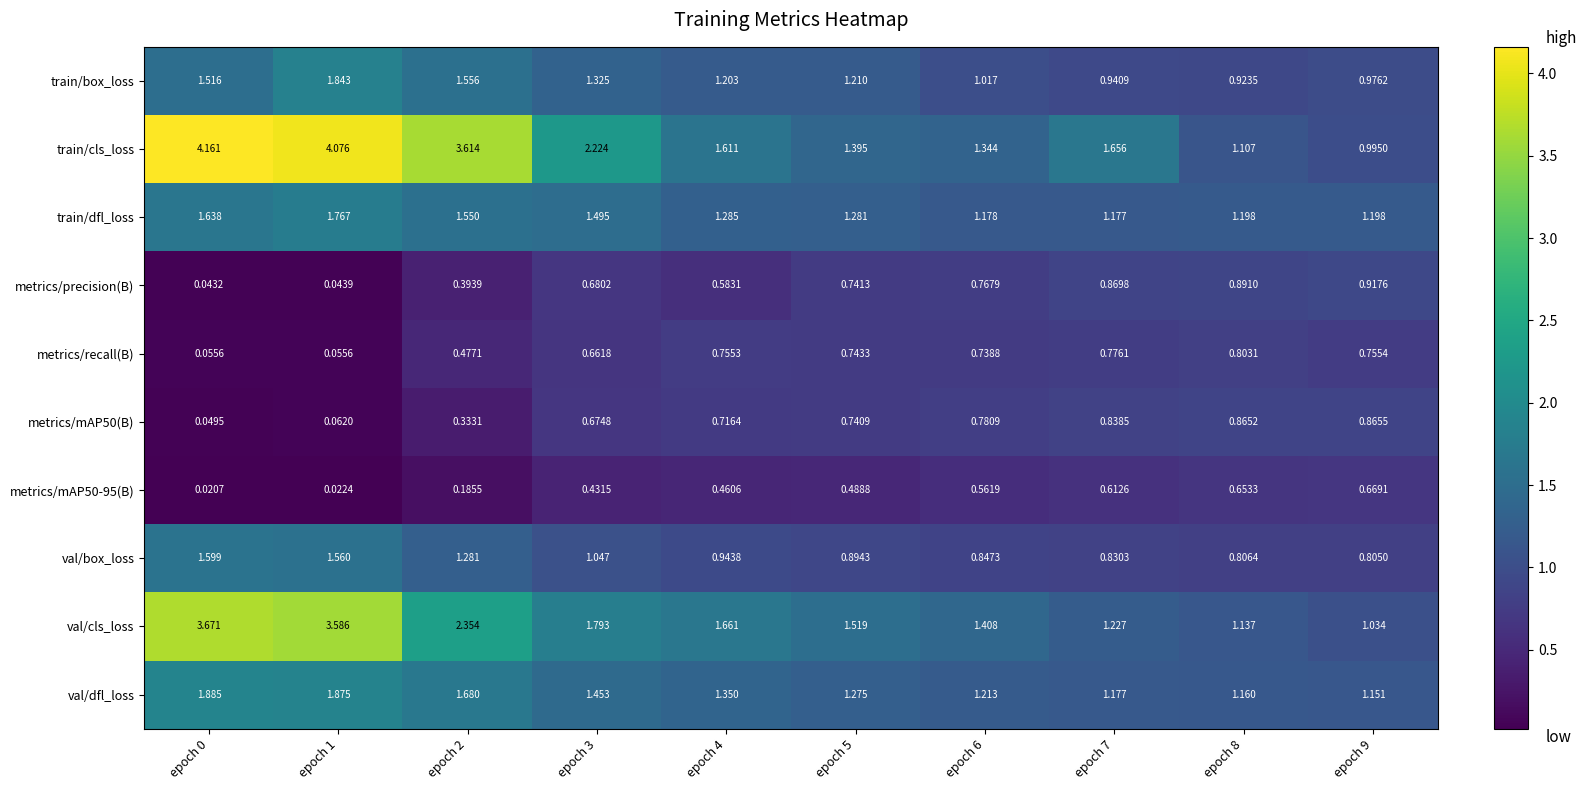

Which series has the largest range (max minus min)?

train/cls_loss